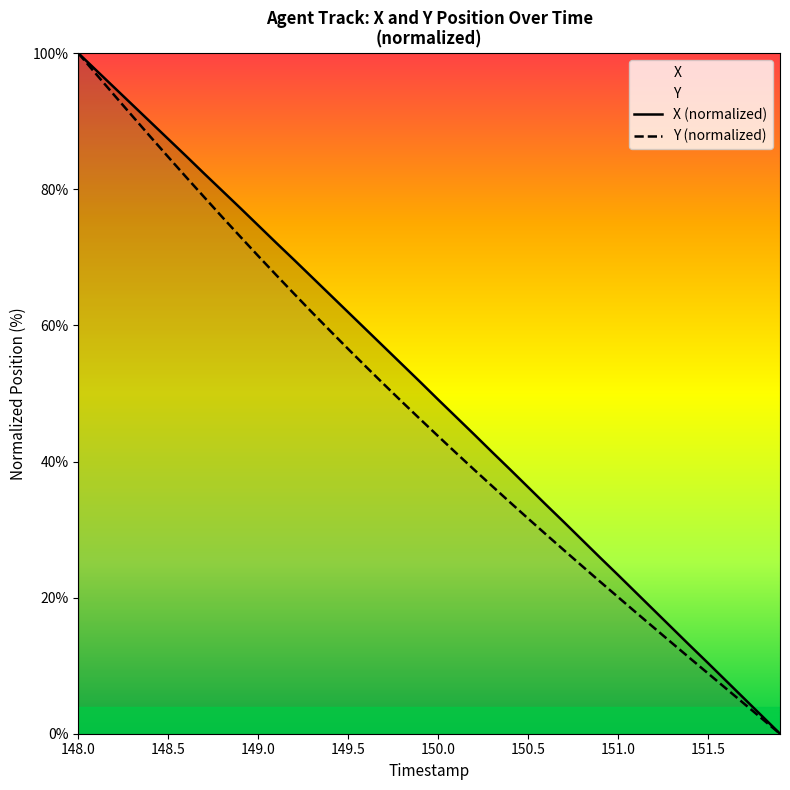

Which series has the largest range (max minus min)?

X (normalized)